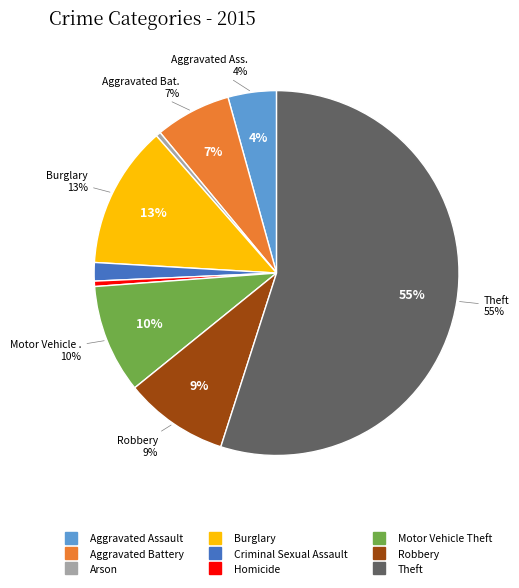

Is it true that Theft is 55% of the pie?

True